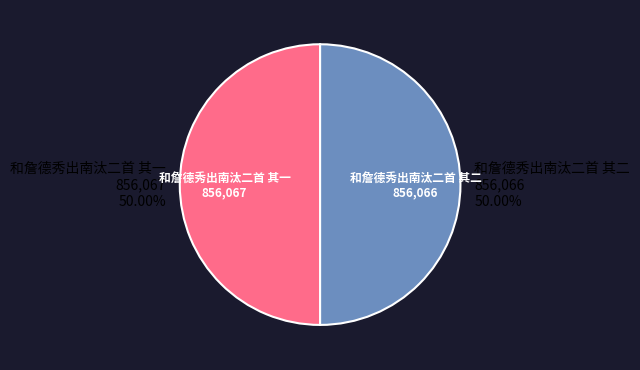

How many slices are in this pie chart?

2